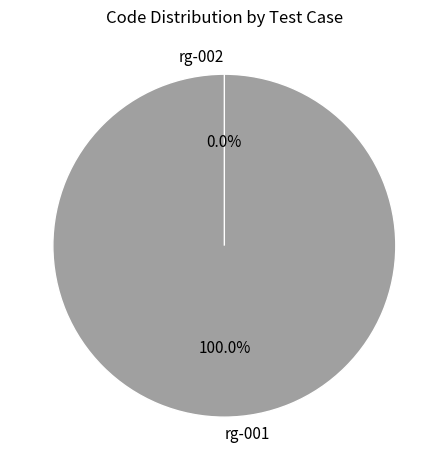

The rg-002 slice represents 1% of the pie. True or false?

False